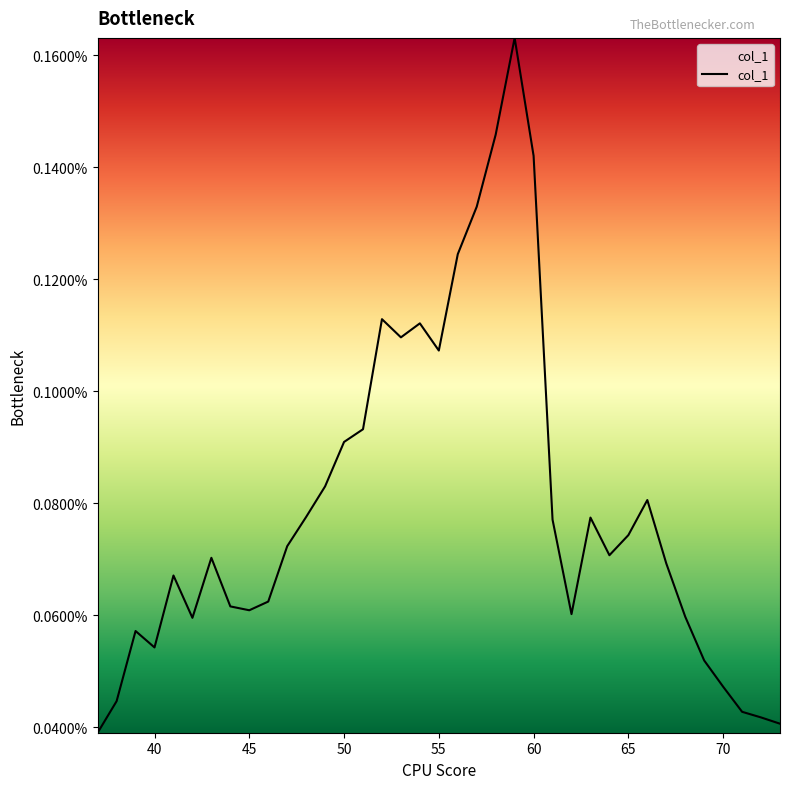

Does the chart display data point markers on the line(s)?

No